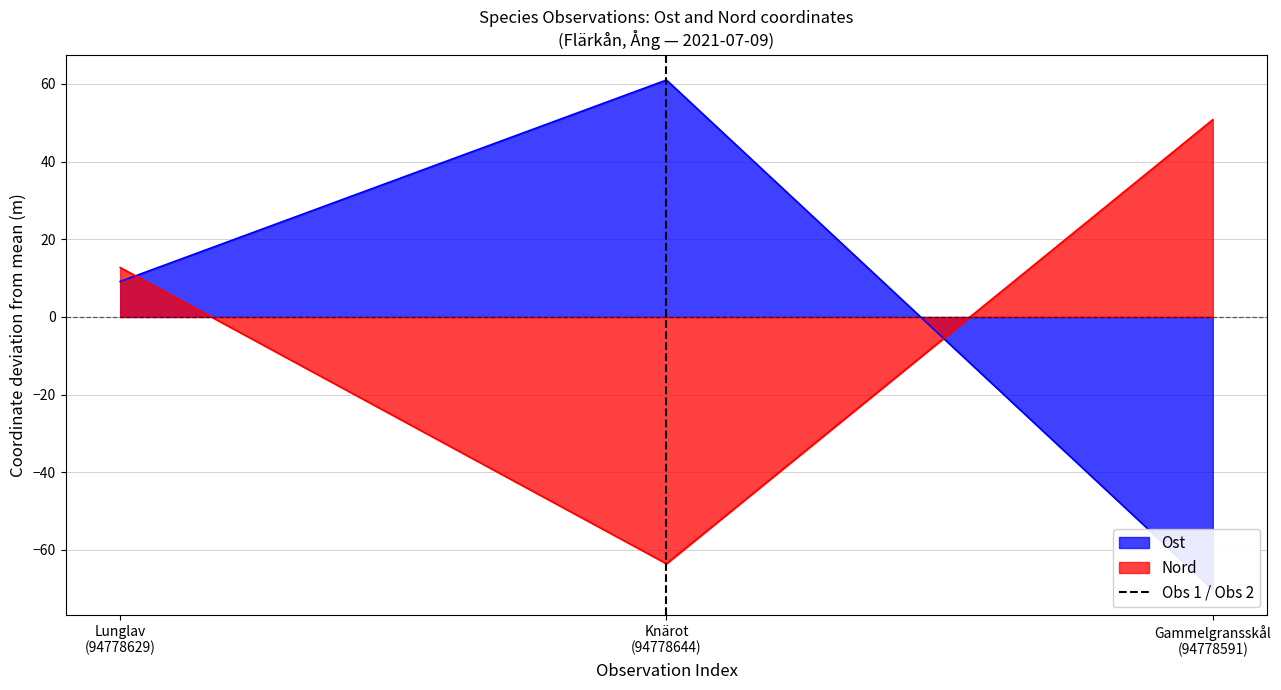

How many values in the Nord series exceed 12?

2